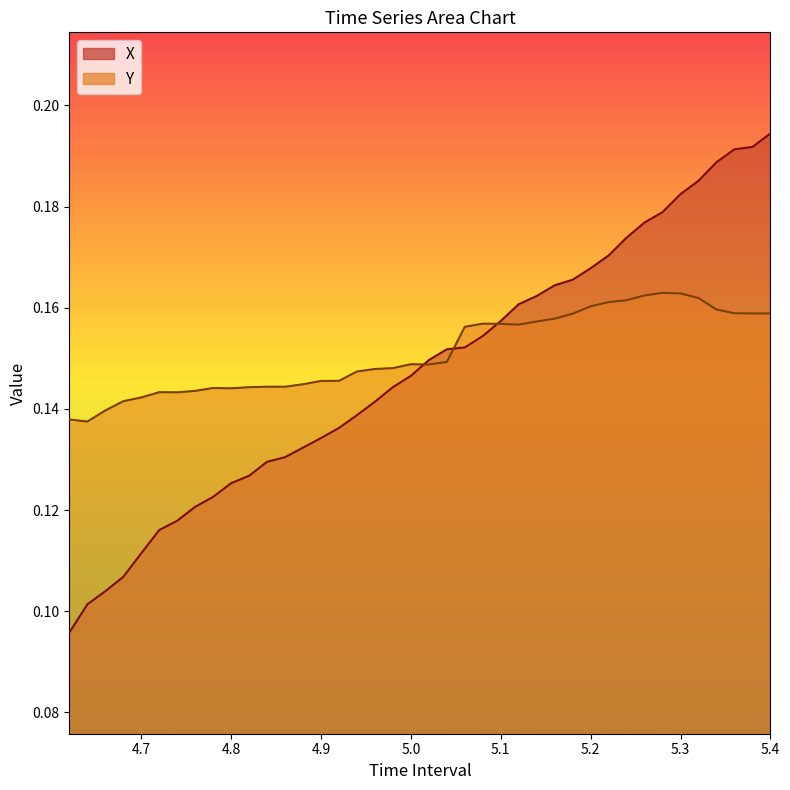

Does the chart have visible grid lines?

No